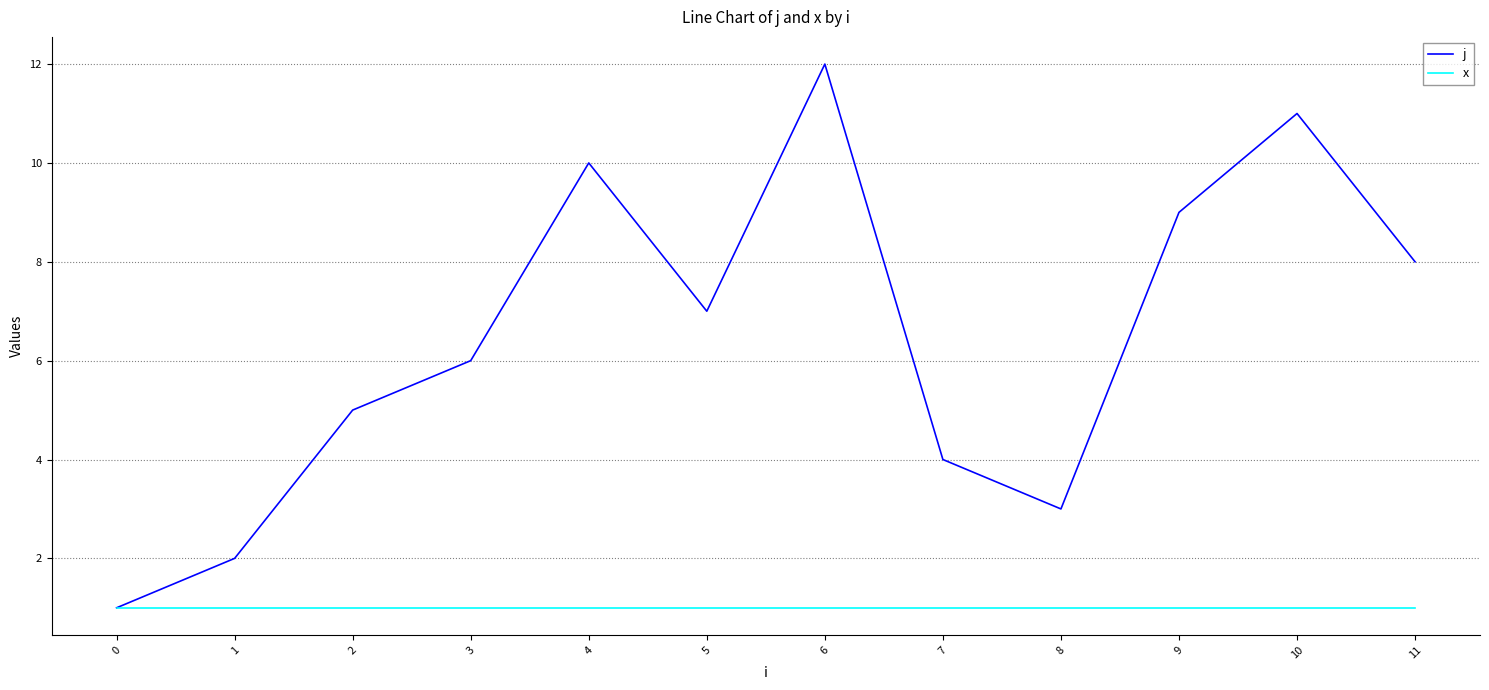

Does the chart display data point markers on the line(s)?

No